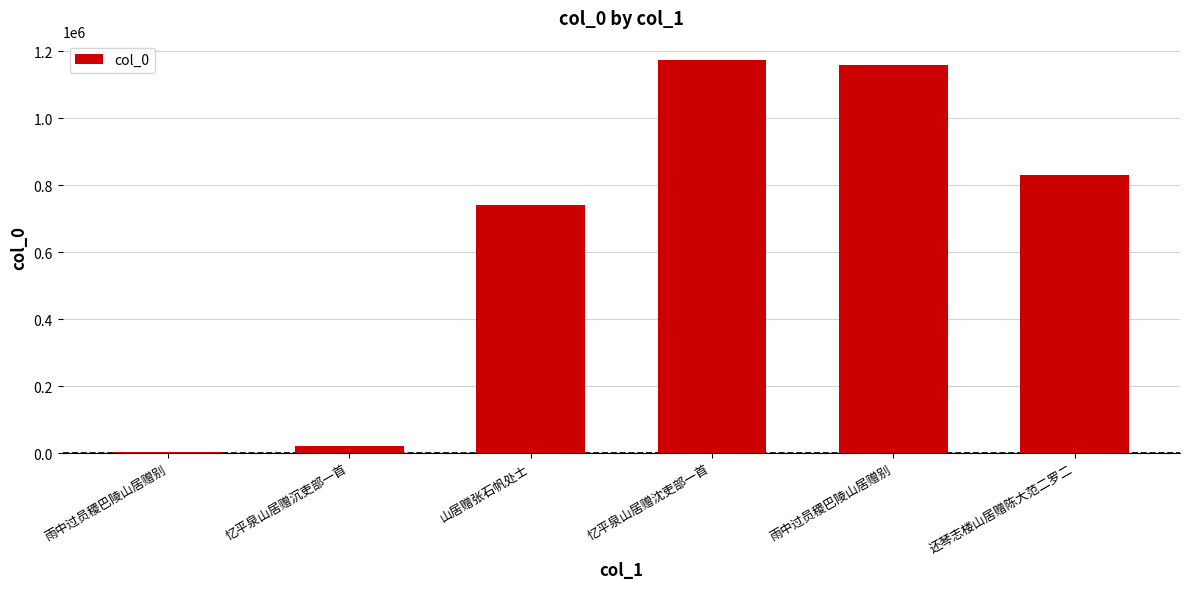

How many bars are there in total?

6